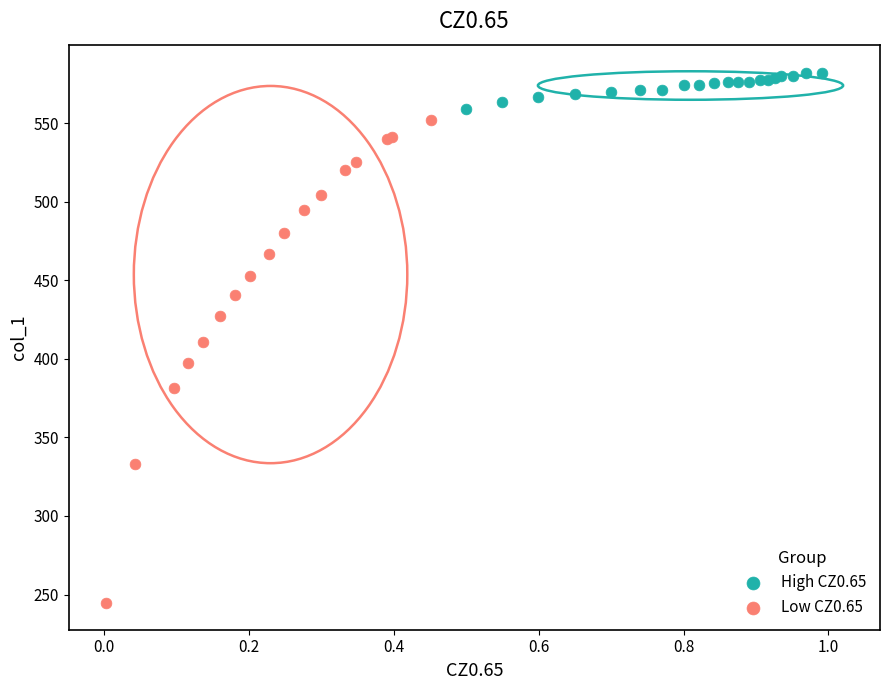

Which series reaches the maximum Y coordinate?

High CZ0.65